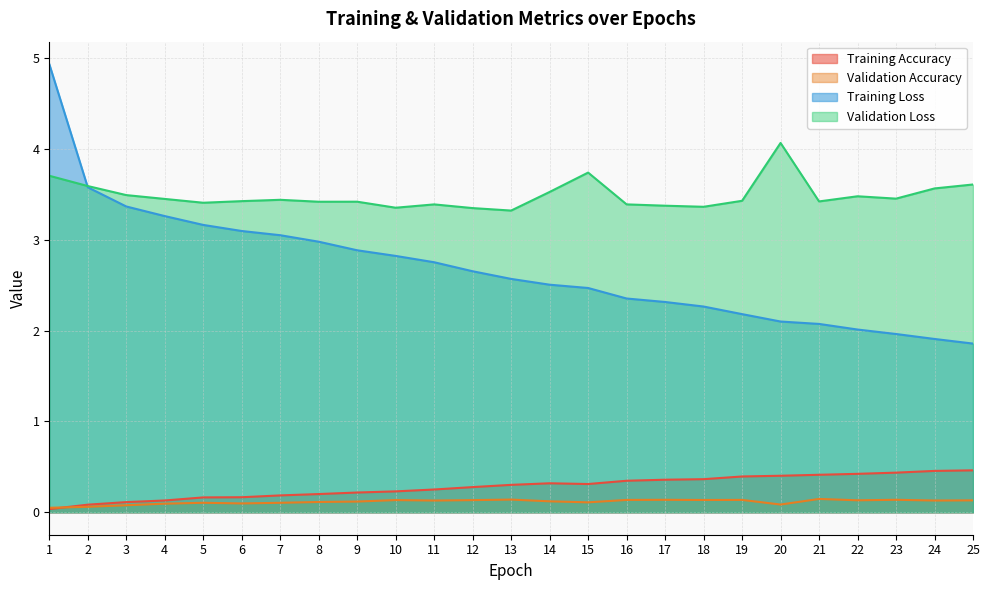

At which label is Validation Accuracy closest to 0?

1